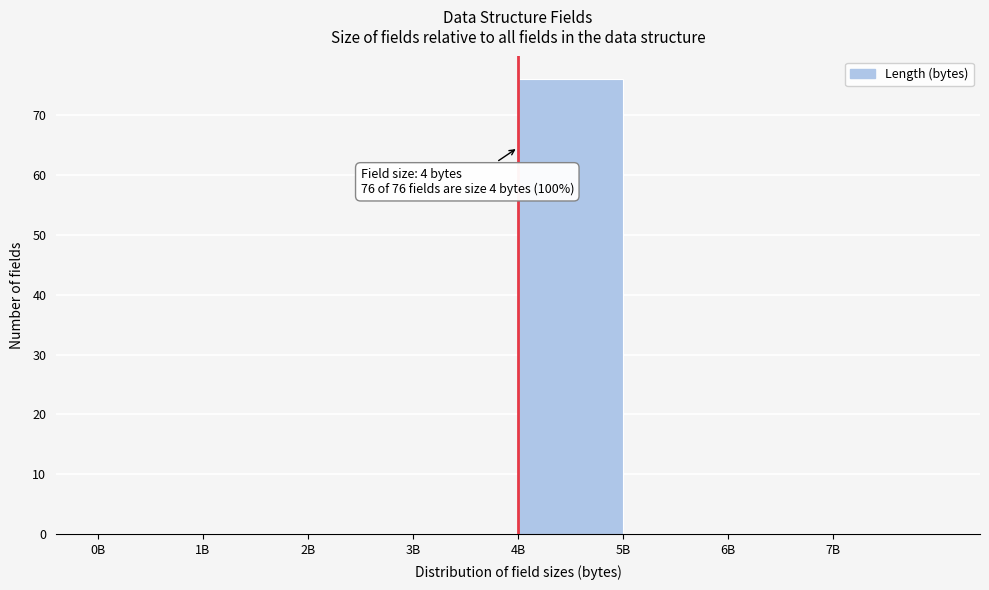

Reading right to left, list all the values displayed in this chart.

7B=0	6B=0	5B=0	4B=76	3B=0	2B=0	1B=0	0B=0